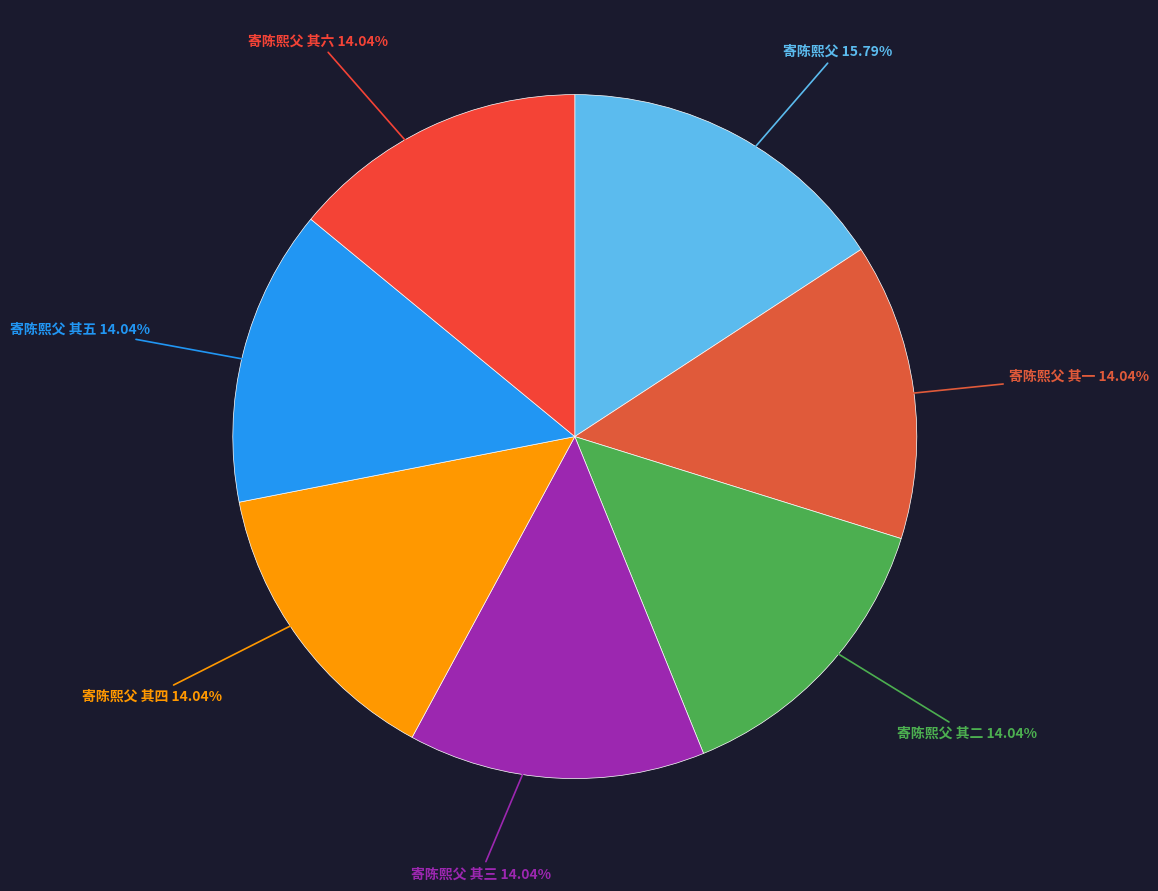

What percentage is NOT represented by 寄陈熙父 其三?

86.0%